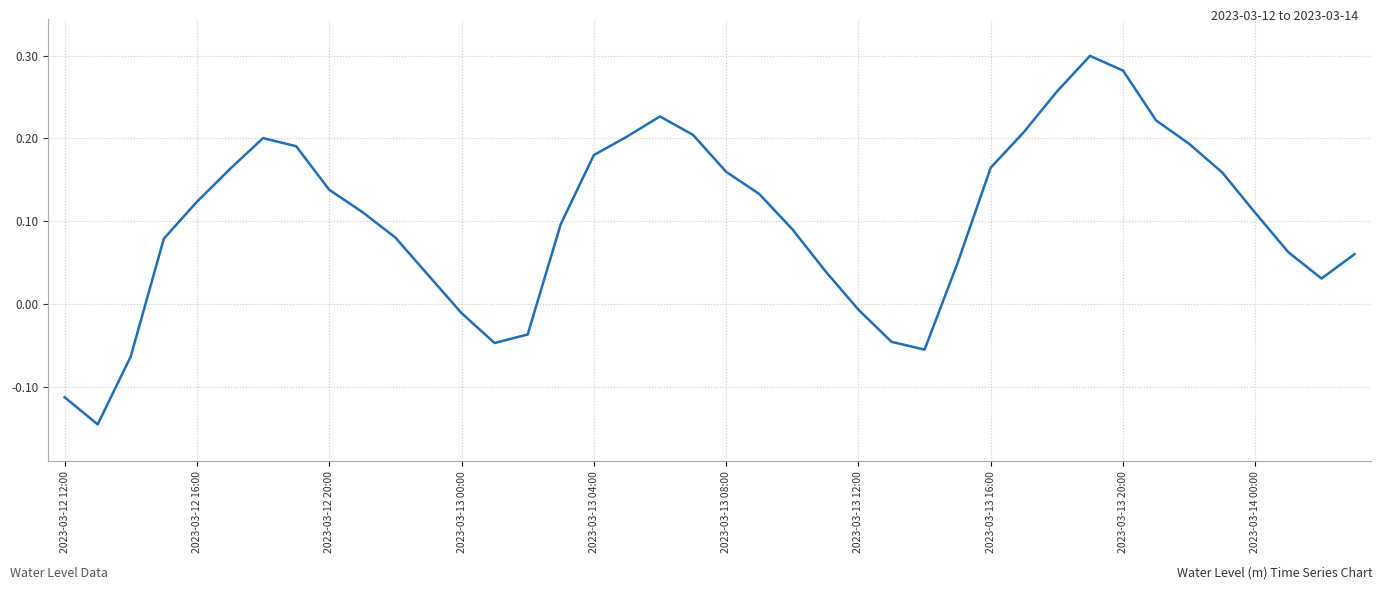

True or false: there are more than 0 points higher than both neighbors.

True